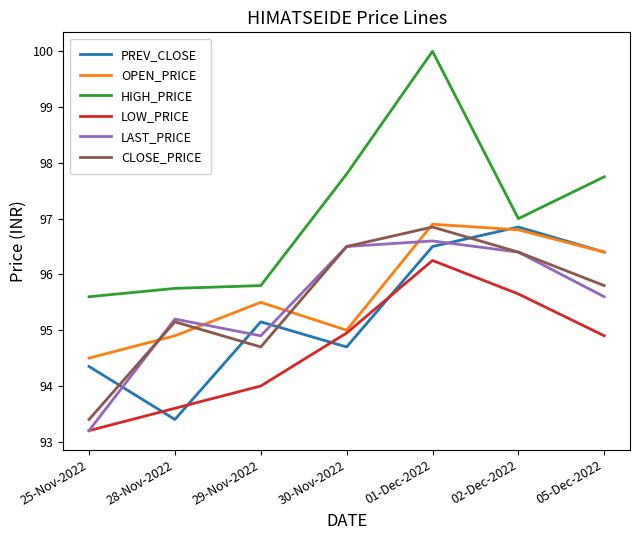

Is the value of OPEN_PRICE at 29-Nov-2022 greater than the value of CLOSE_PRICE at 01-Dec-2022?

No